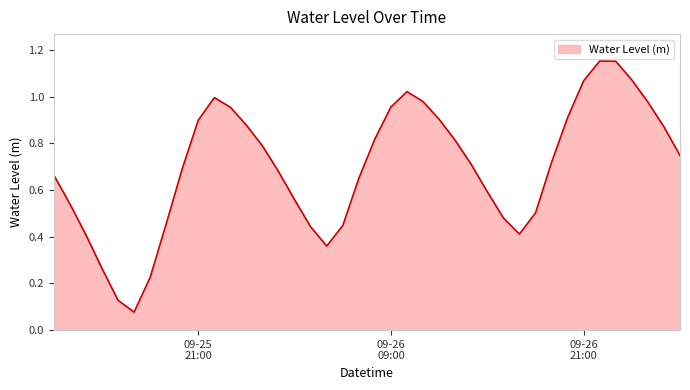

What is the average value?

0.7